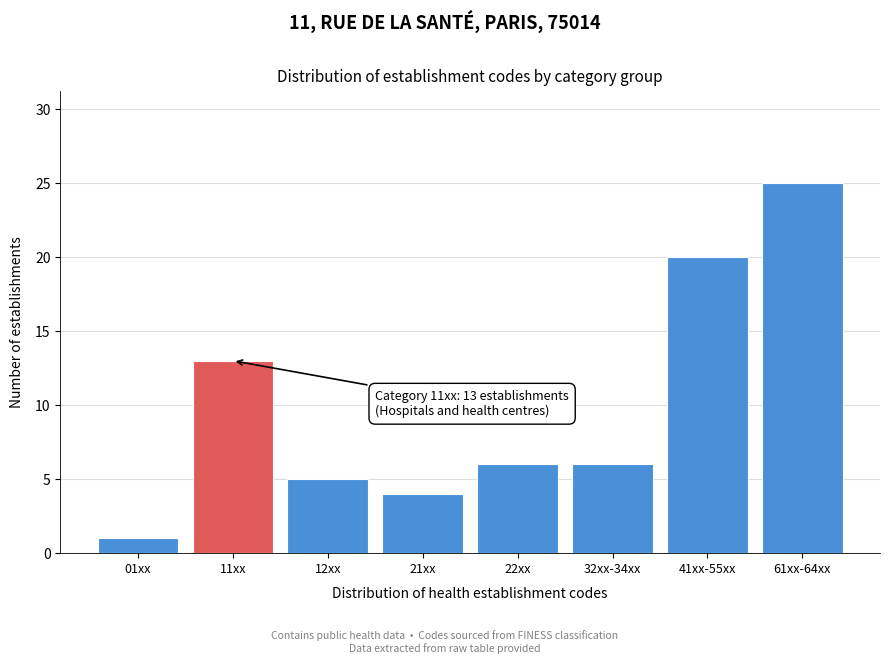

Reading left to right, list all the values displayed in this chart.

01xx=1	11xx=13	12xx=5	21xx=4	22xx=6	32xx-34xx=6	41xx-55xx=20	61xx-64xx=25